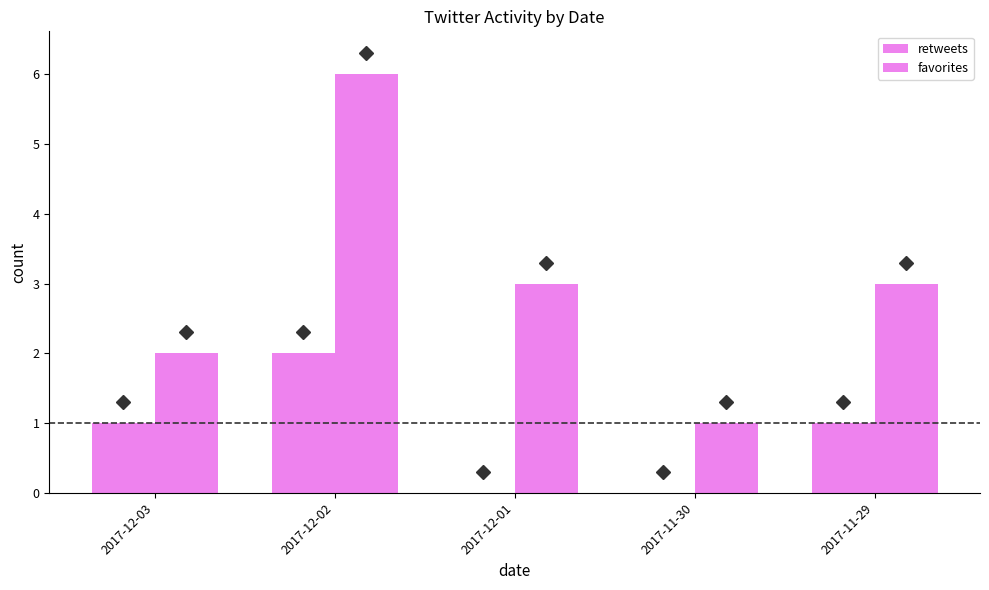

Count the number of categories in the chart.

5